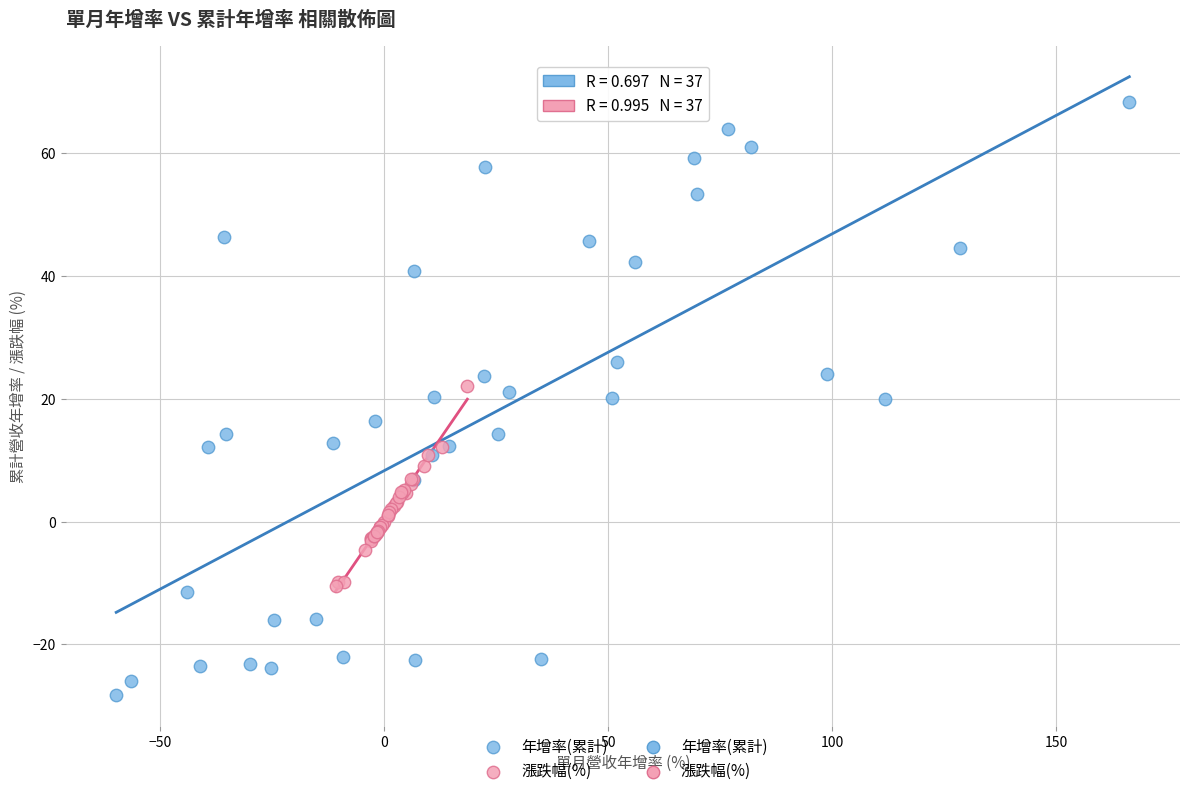

Which series contains the highest Y value?

年增率(累計)